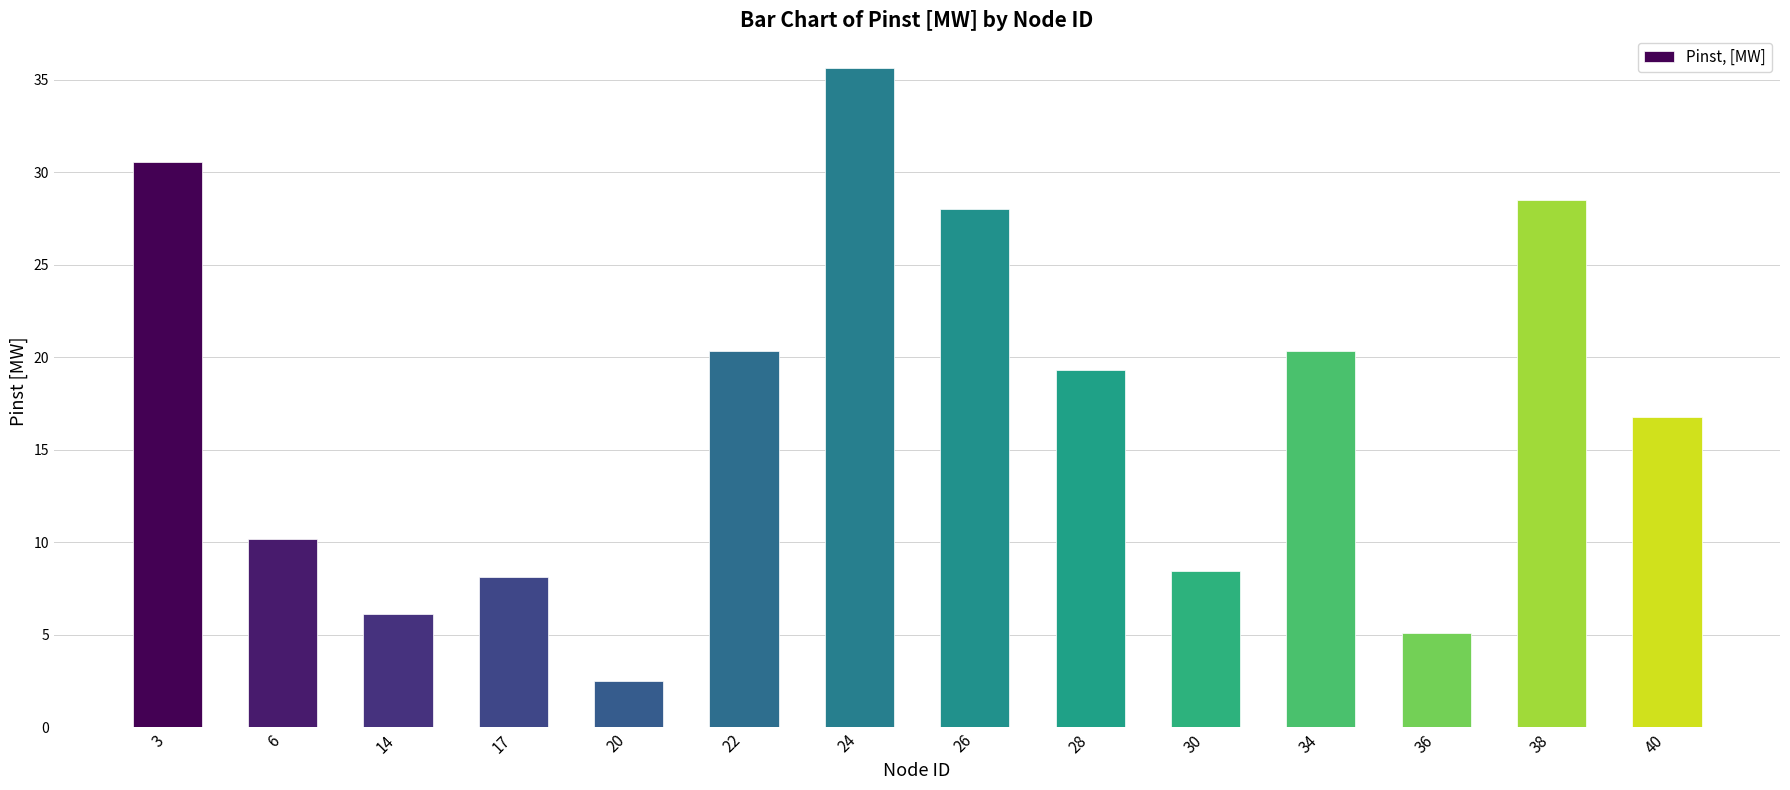

Reading left to right, list all the values displayed in this chart.

30.5	10.2	6.1	8.1	2.5	20.4	35.6	28.0	19.3	8.4	20.4	5.1	28.5	16.8